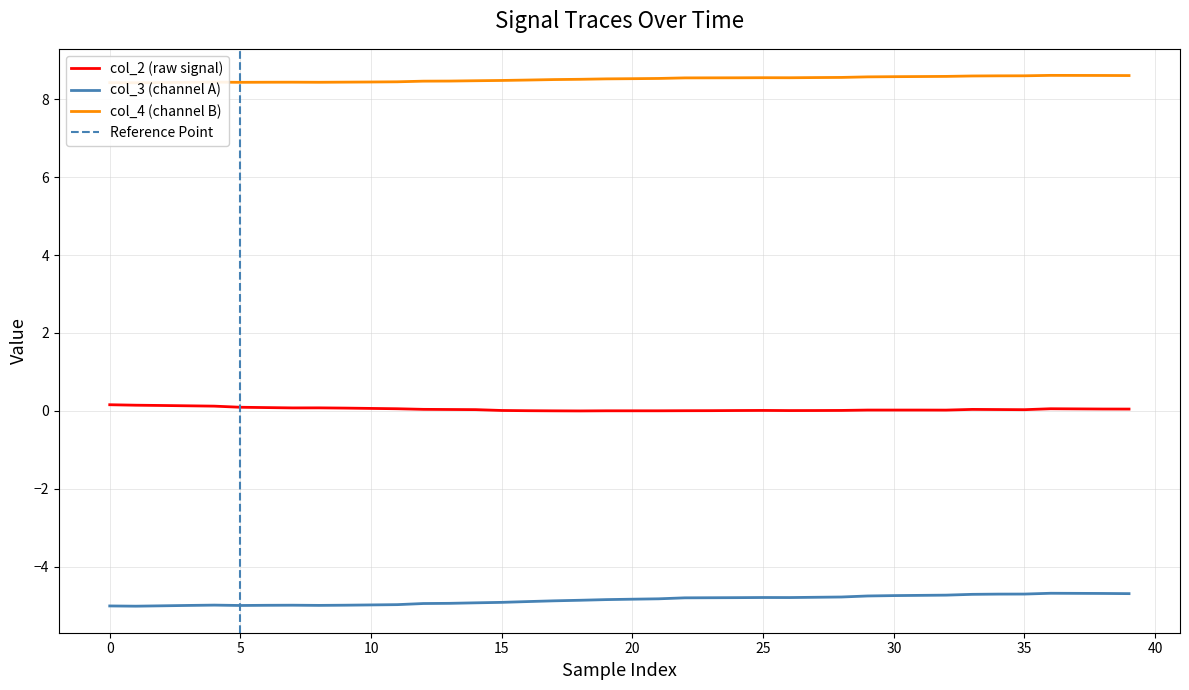

Count the number of data series in this chart.

3